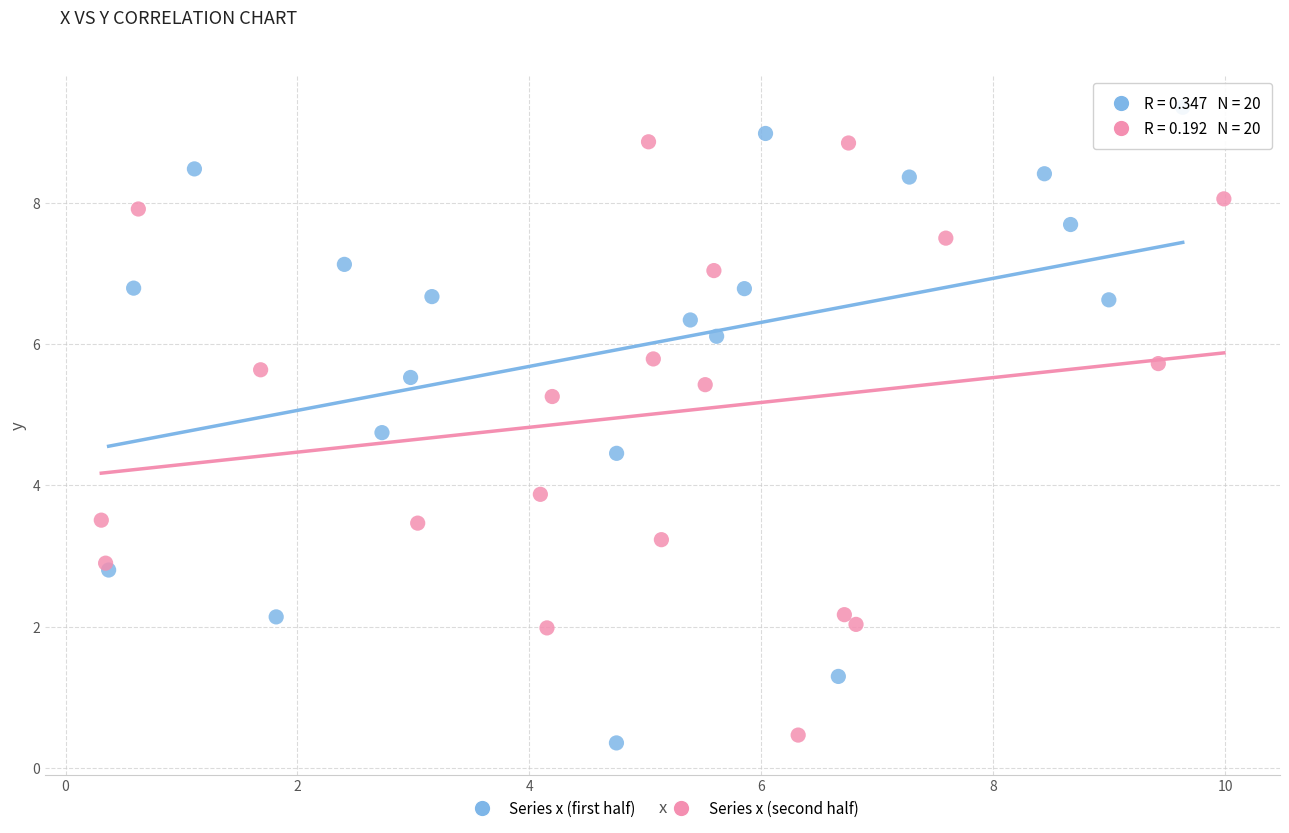

Which series contains the highest Y value?

Series x (first half)